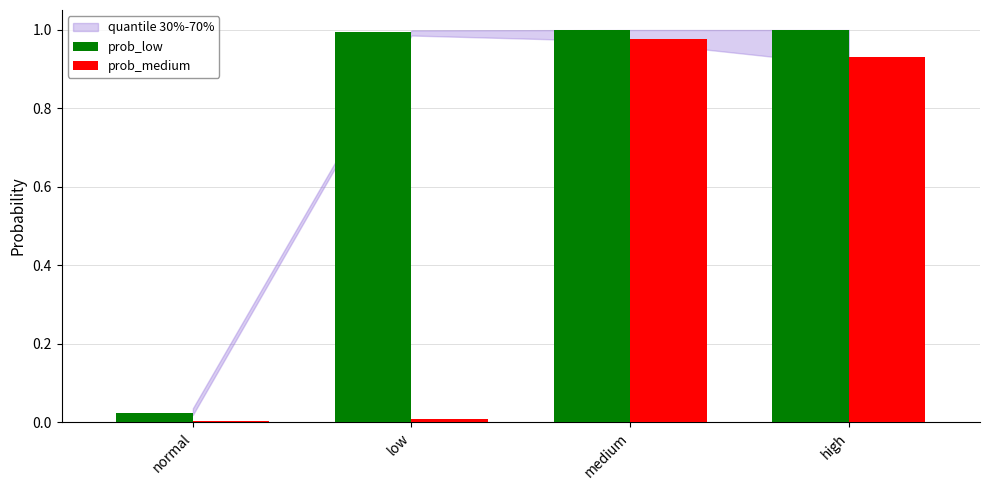

Does the chart contain stacked bars?

No